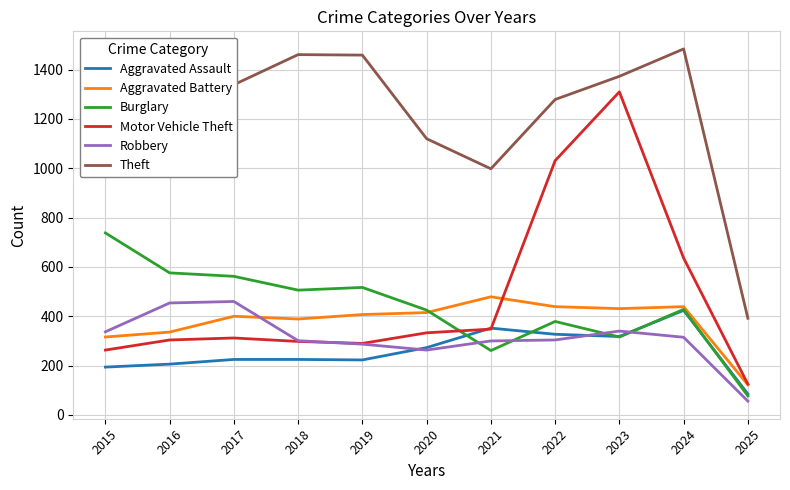

The Burglary series shows 261 at 2021. True or false?

True